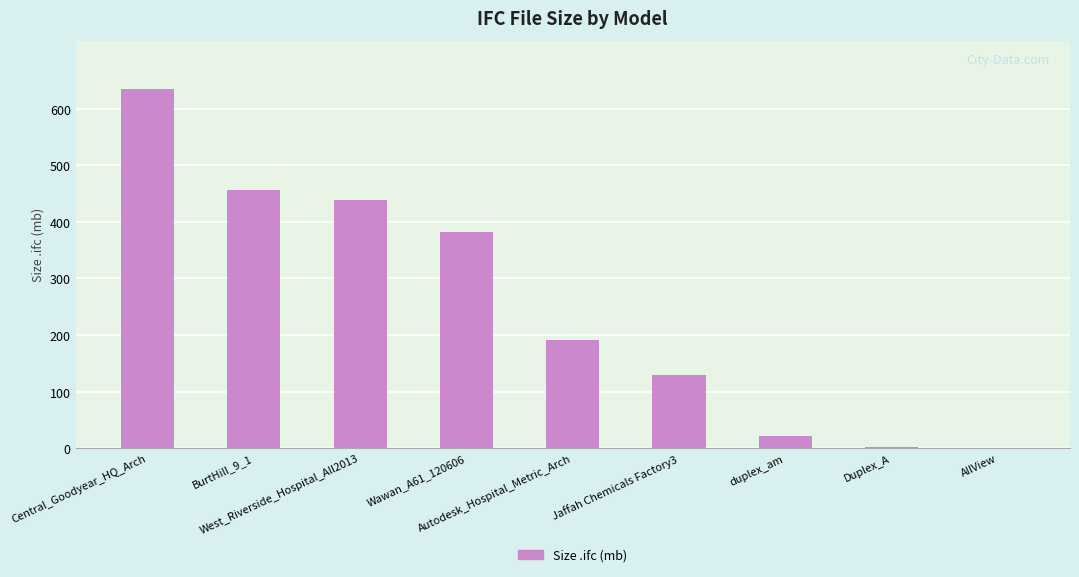

Are the bars horizontal?

No